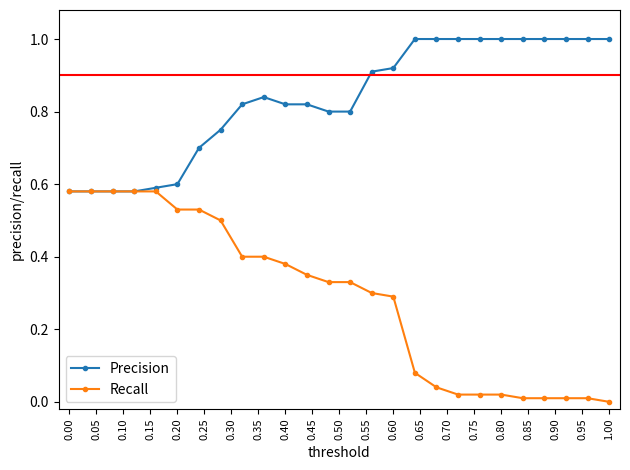

Which series has the largest total across all categories?

Precision